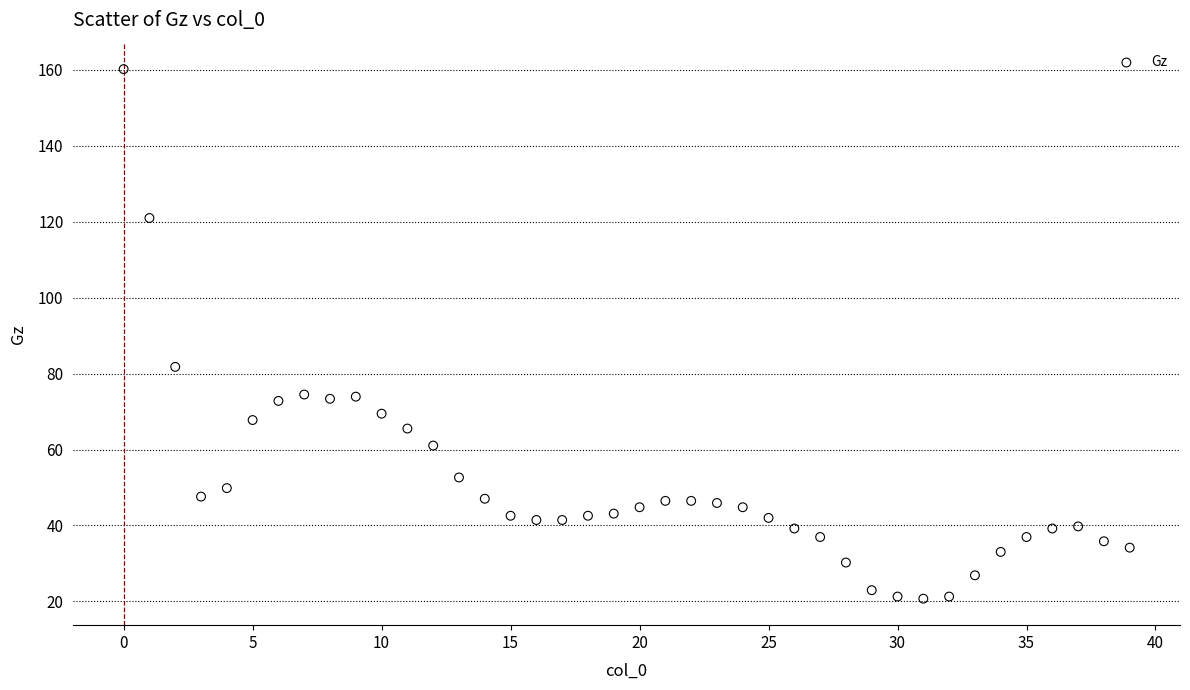

What is the range of Y values (max minus min)?

139.4